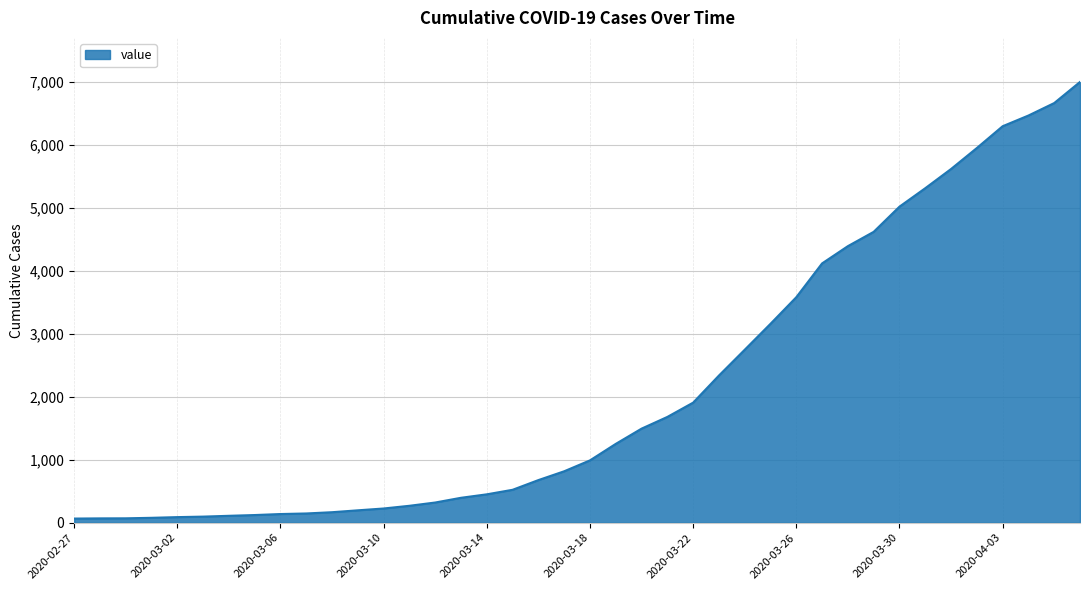

What is the maximum value shown in the chart?

6999